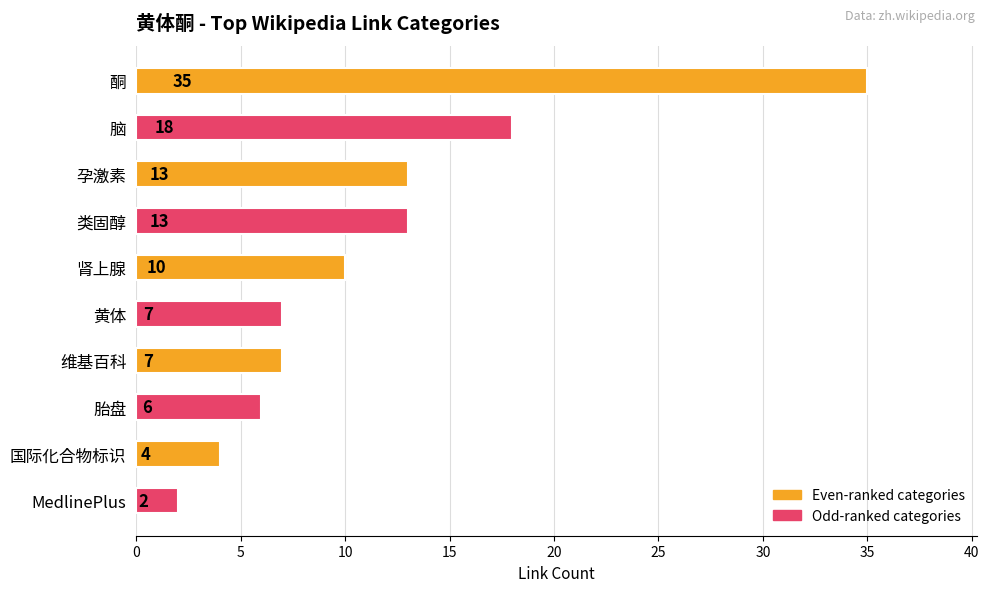

What is the sum of all values?

115